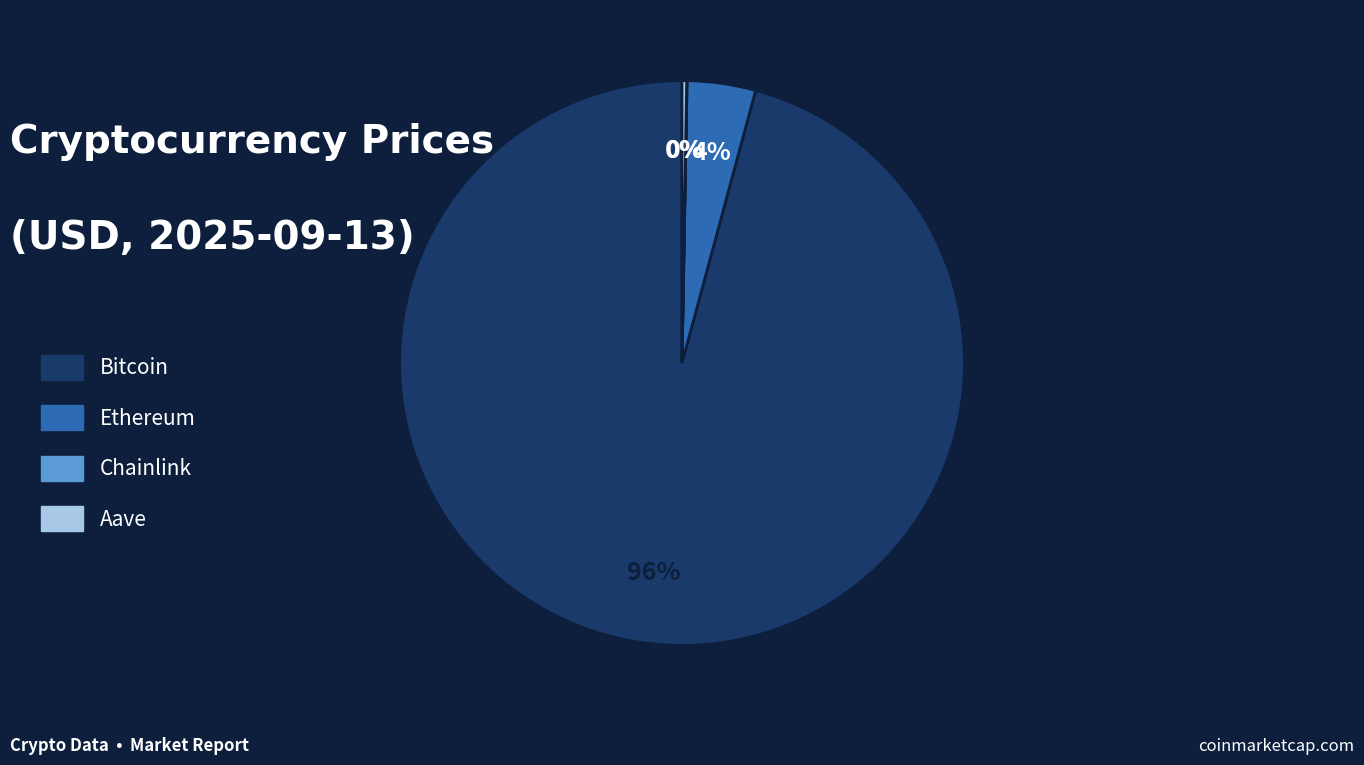

What is the largest slice in the pie chart?

Bitcoin